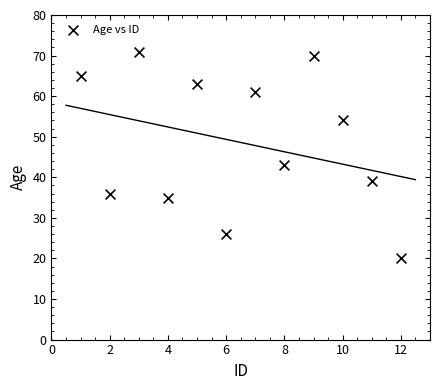

What is the range of X values (max minus min)?

11